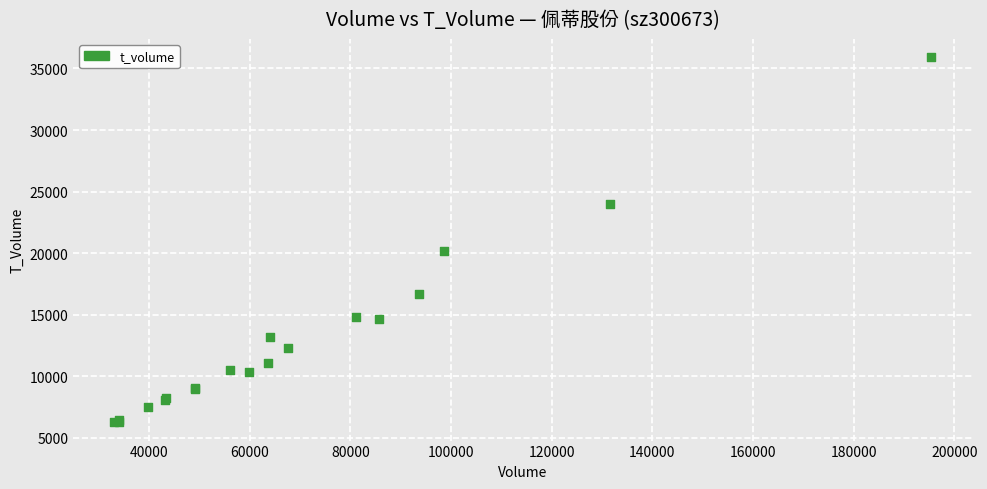

What Y value in the scatter plot is closest to 21096?

20188